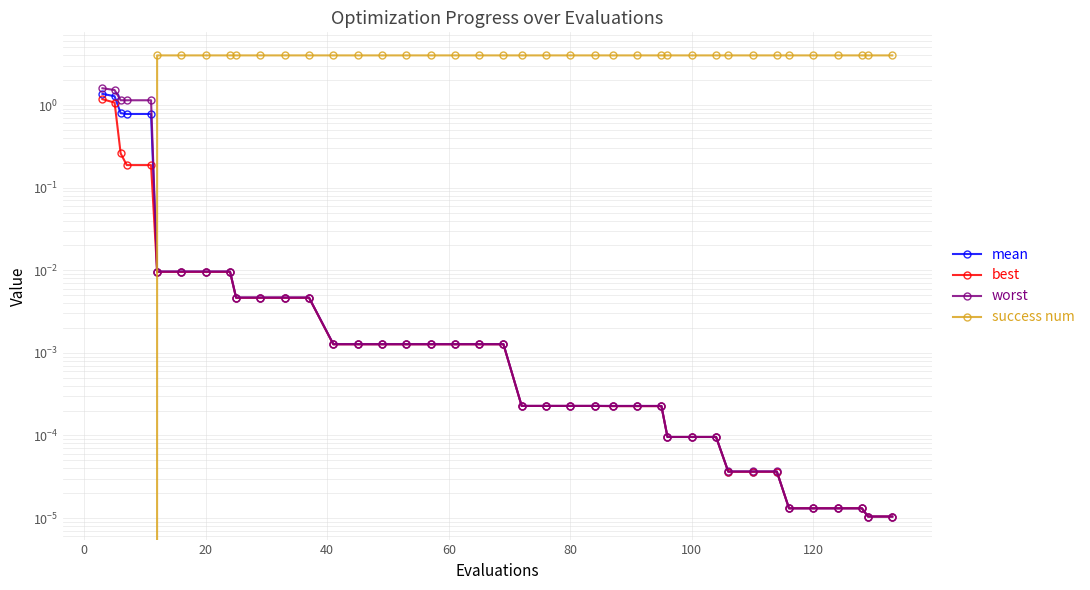

Reading left to right, list all the values displayed in this chart.

mean: 1.4	1.3	0.8	0.8	0.8	0.0	0.0	0.0	0.0	0.0	0.0	0.0	0.0	0.0	0.0	0.0	0.0	0.0	0.0	0.0	0.0	0.0	0.0	0.0	0.0	0.0	0.0	0.0	0.0	0.0	0.0	0.0	0.0	0.0	0.0	0.0	0.0	0.0	0.0	0.0
best: 1.2	1.1	0.3	0.2	0.2	0.0	0.0	0.0	0.0	0.0	0.0	0.0	0.0	0.0	0.0	0.0	0.0	0.0	0.0	0.0	0.0	0.0	0.0	0.0	0.0	0.0	0.0	0.0	0.0	0.0	0.0	0.0	0.0	0.0	0.0	0.0	0.0	0.0	0.0	0.0
worst: 1.6	1.5	1.1	1.1	1.1	0.0	0.0	0.0	0.0	0.0	0.0	0.0	0.0	0.0	0.0	0.0	0.0	0.0	0.0	0.0	0.0	0.0	0.0	0.0	0.0	0.0	0.0	0.0	0.0	0.0	0.0	0.0	0.0	0.0	0.0	0.0	0.0	0.0	0.0	0.0
success num: 0.0	0.0	0.0	0.0	0.0	4.0	4.0	4.0	4.0	4.0	4.0	4.0	4.0	4.0	4.0	4.0	4.0	4.0	4.0	4.0	4.0	4.0	4.0	4.0	4.0	4.0	4.0	4.0	4.0	4.0	4.0	4.0	4.0	4.0	4.0	4.0	4.0	4.0	4.0	4.0